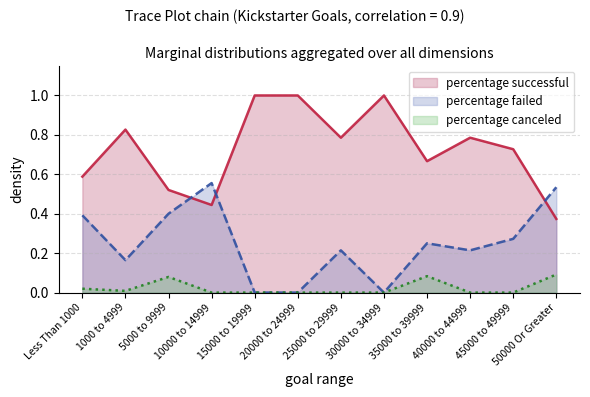

Rank the series at 40000 to 44999 from highest to lowest value.

percentage successful, percentage failed, percentage canceled